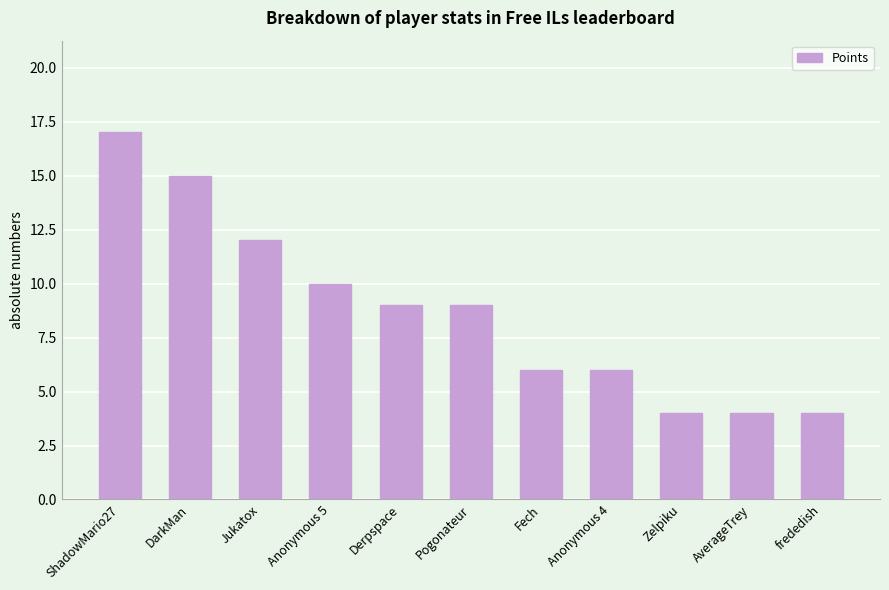

What is the change in value from Pogonateur to Zelpiku?

-5